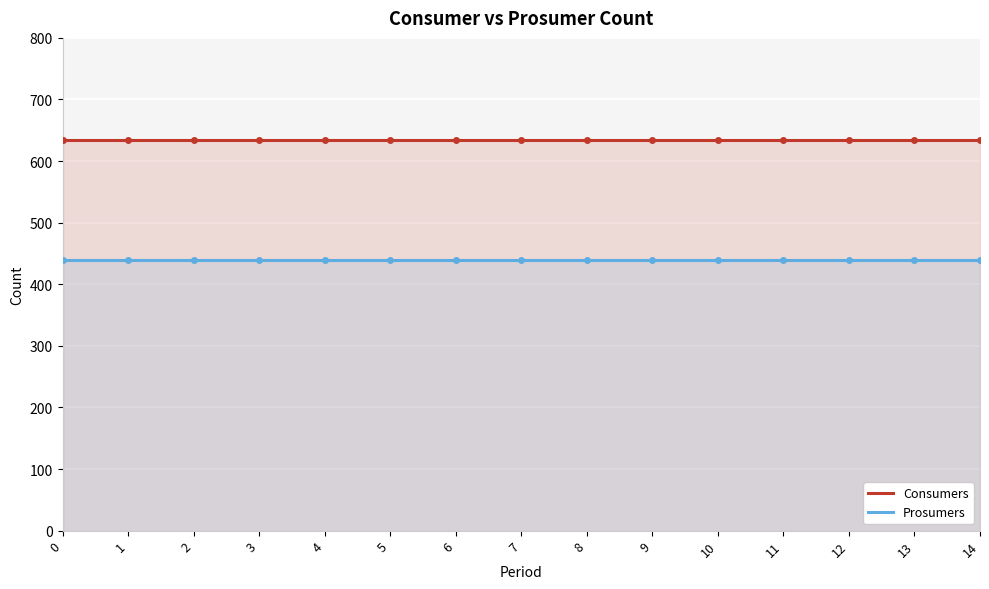

Between 6 and 2, which is larger?

6